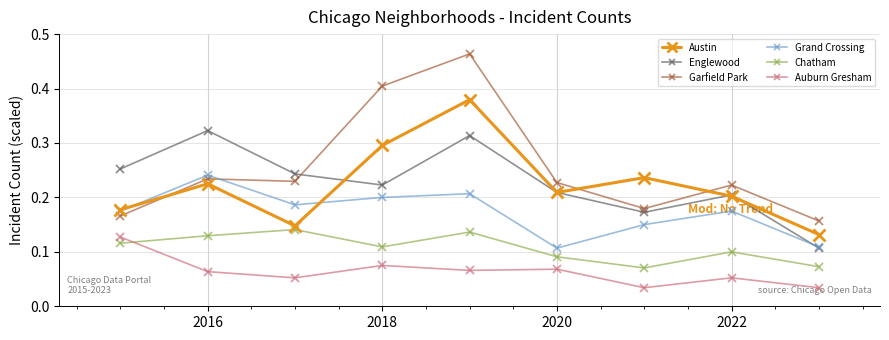

Which series contains the lowest Y value?

Auburn Gresham